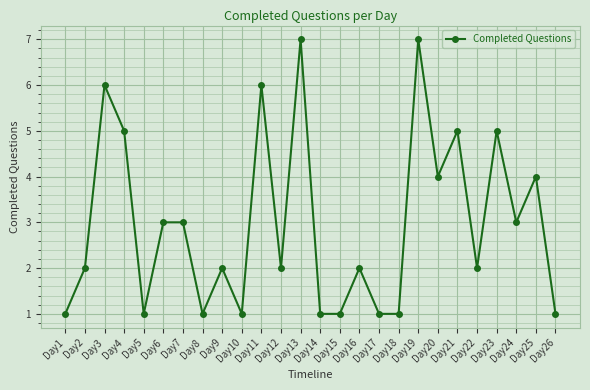

Read the value at Day16.

2